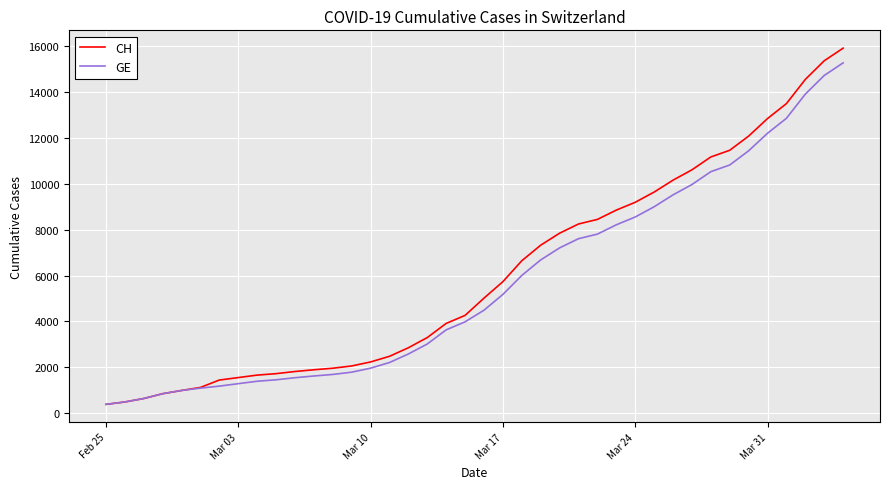

What is the greatest value displayed?

15926